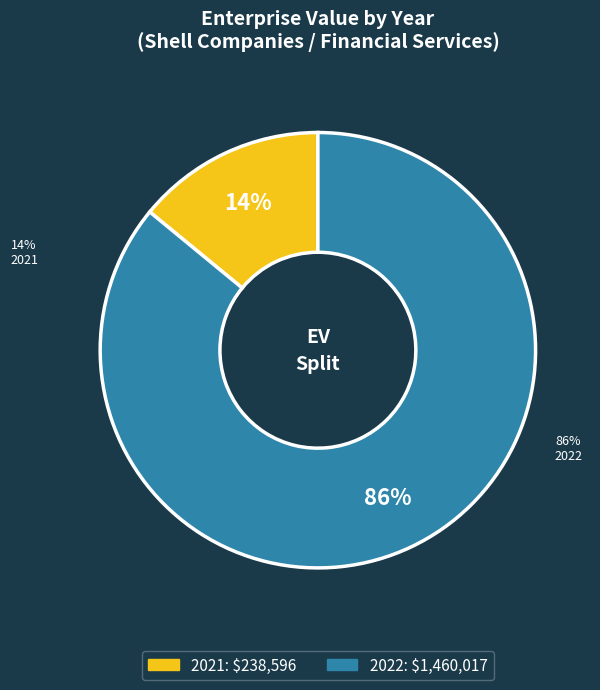

Is the sum of 2022 and 2021 greater than half?

Yes